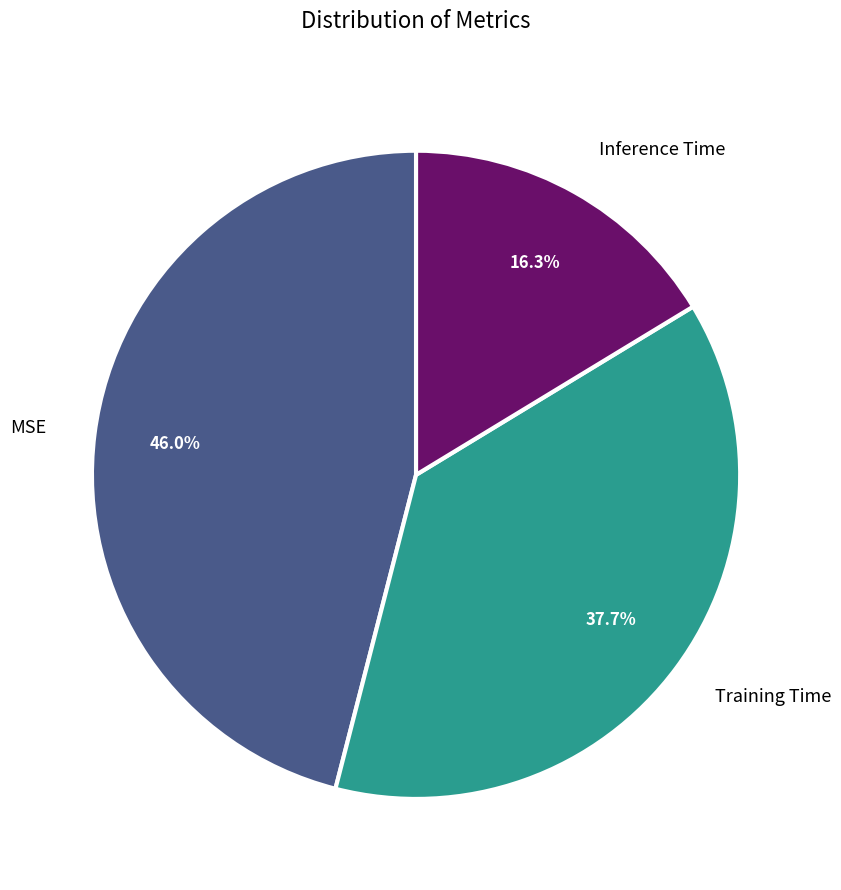

Is it true that Training Time is 38% of the pie?

True